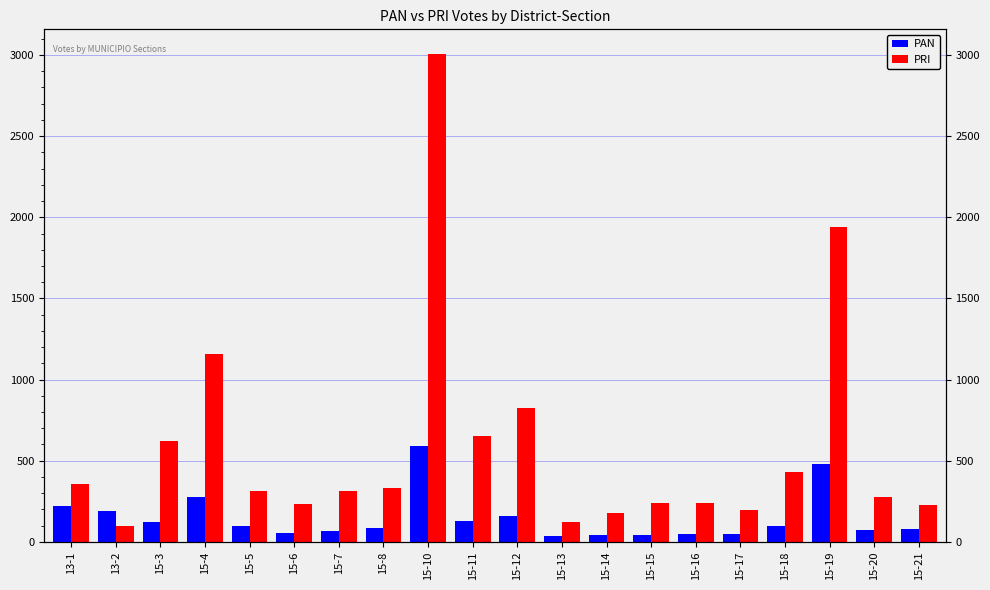

At which category does the chart reach its minimum across all series?

15-13